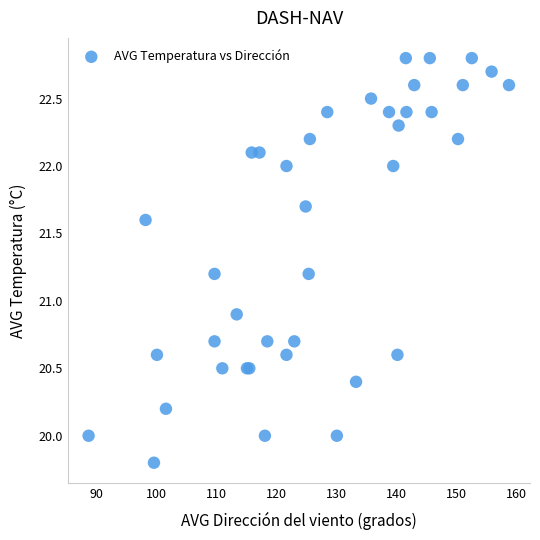

What Y value in the scatter plot is closest to 21?

20.9